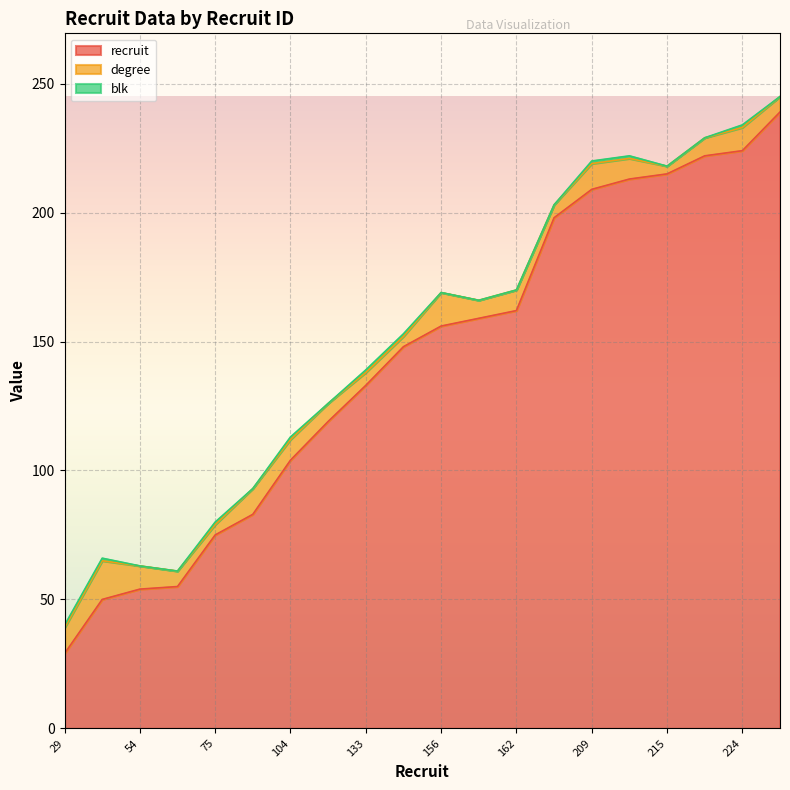

The recruit series shows 377 at 215. True or false?

False